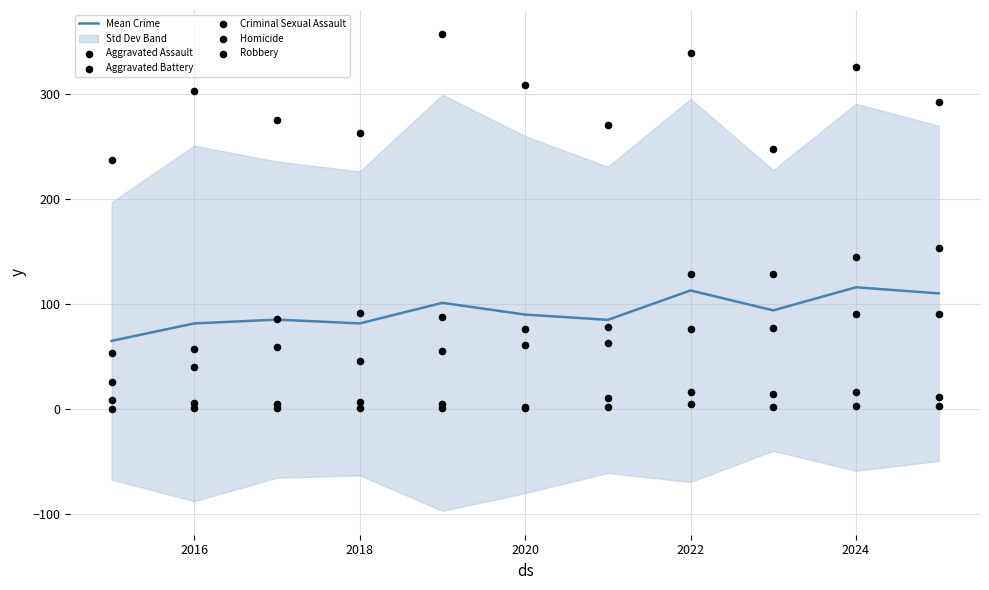

The value of Mean Crime at 2018 is 81.2. True or false?

True